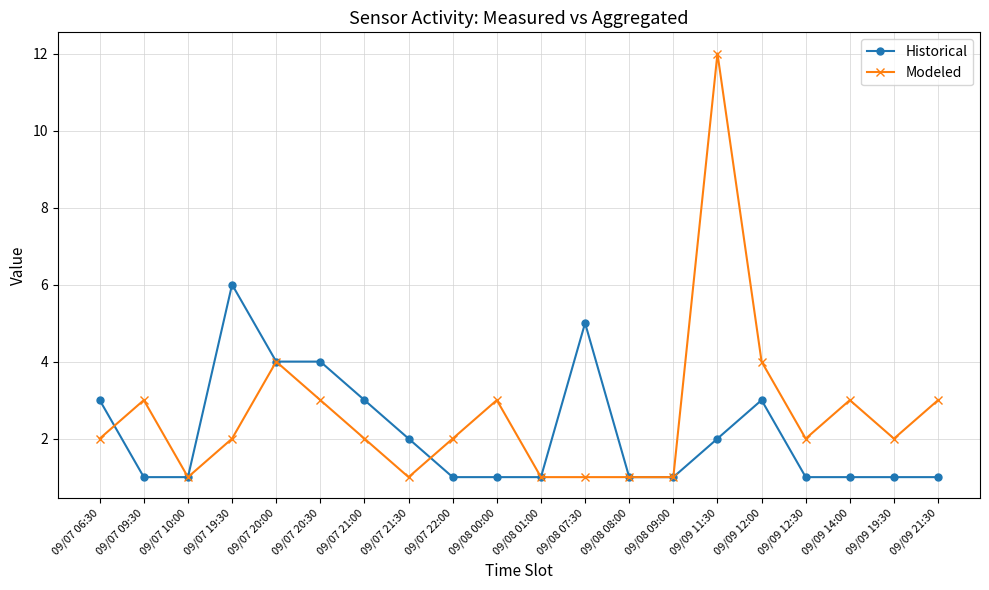

What is the difference between the maximum and minimum values in the Historical series?

5